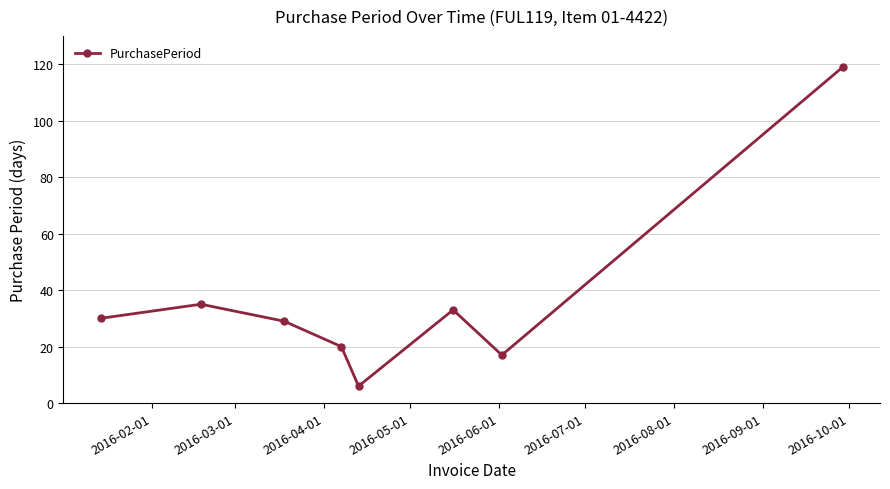

What is the minimum value shown in the chart?

6